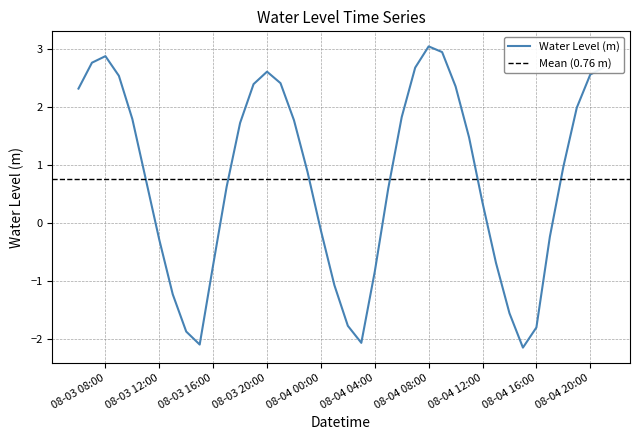

What is the lowest value of the Water Level (m) series?

-2.1